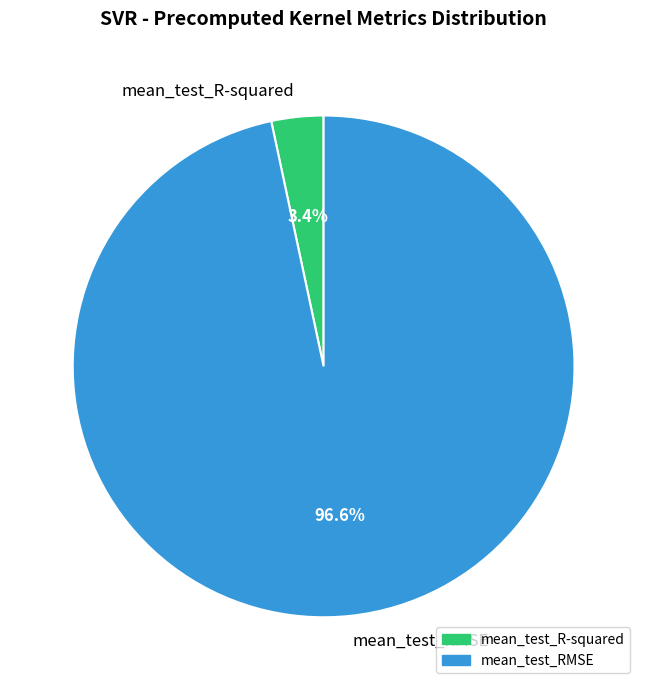

Is it true that mean_test_RMSE is 87% of the pie?

False